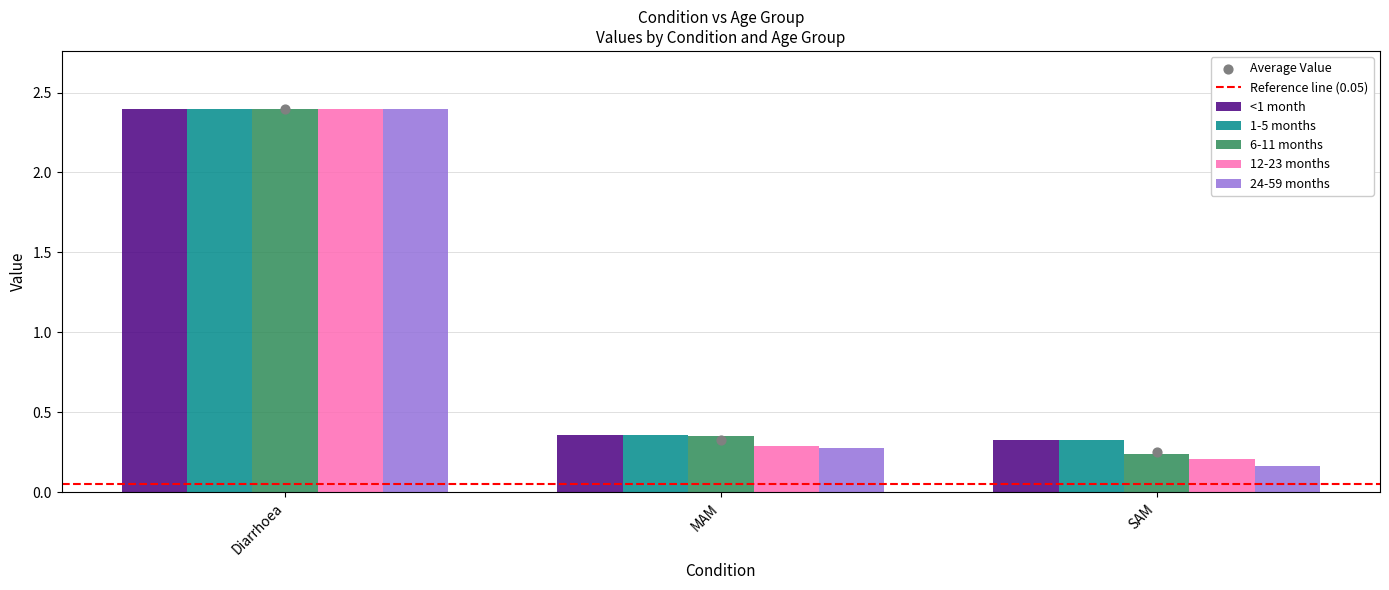

At how many categories does at least one series exceed 1?

1